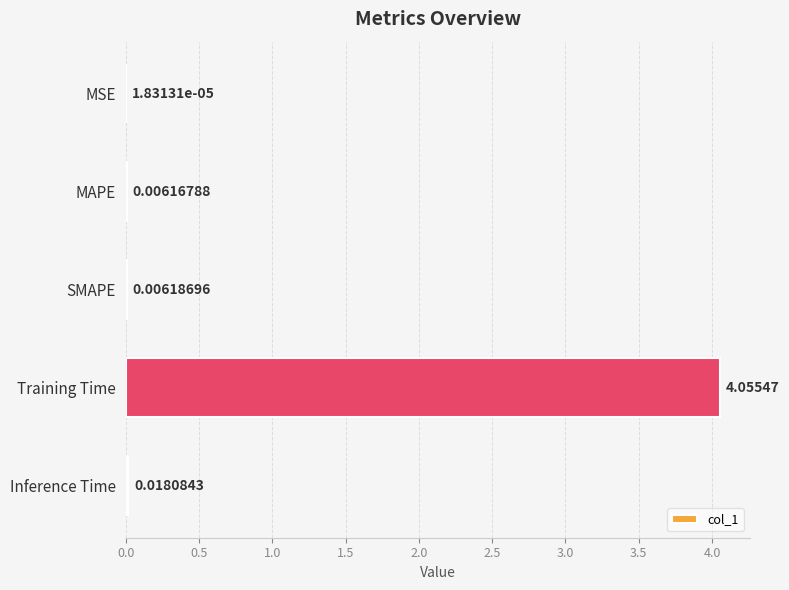

Does the chart contain stacked bars?

No